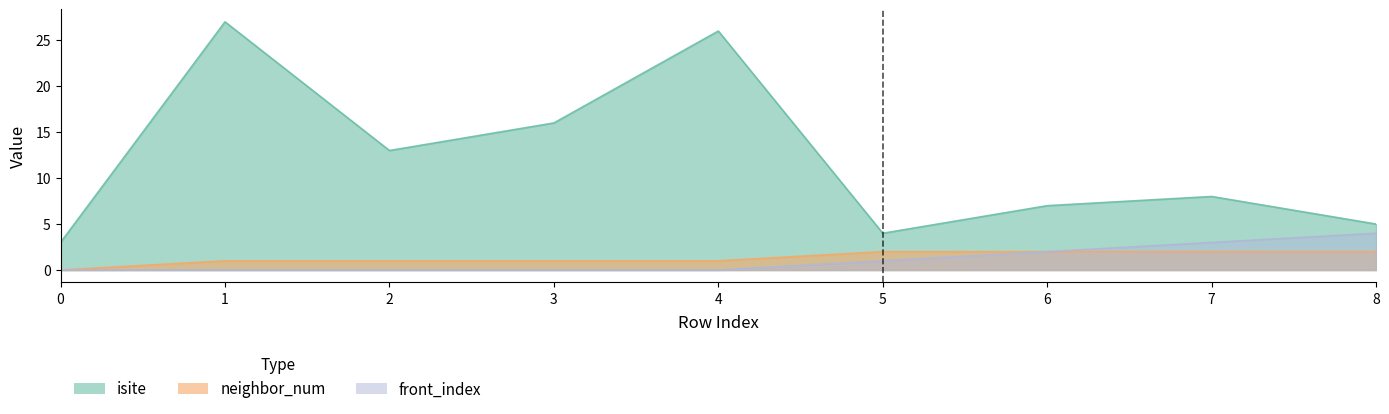

How many series are shown in this chart?

3